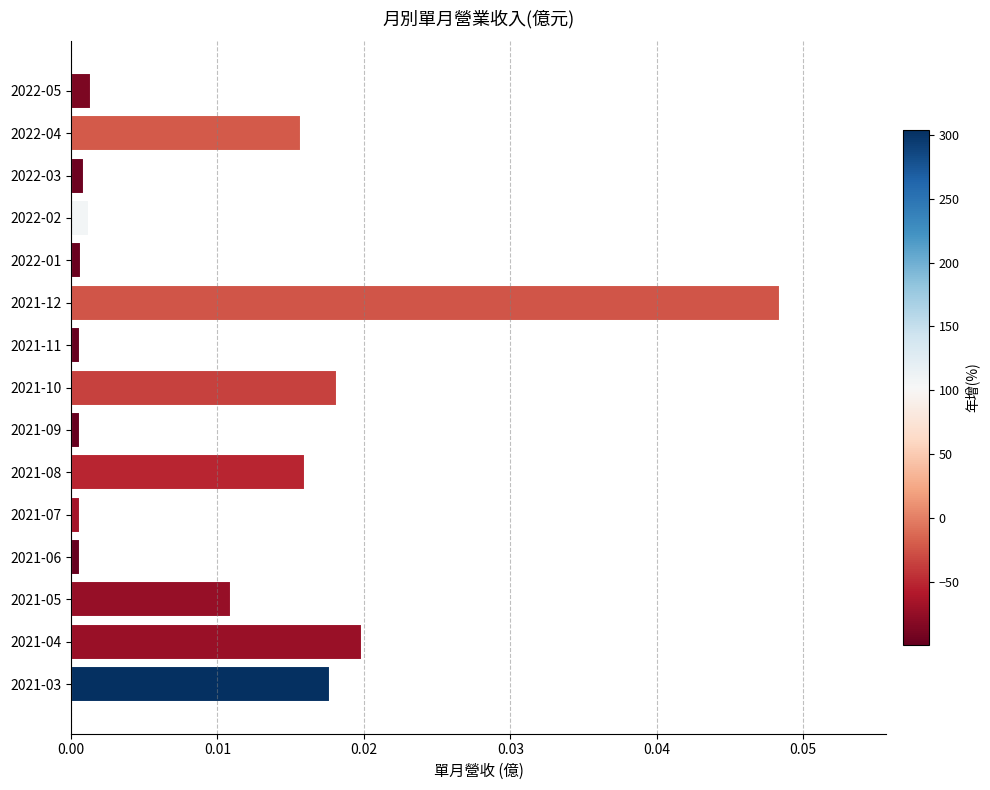

Which label corresponds to the largest value in the chart?

2021-12